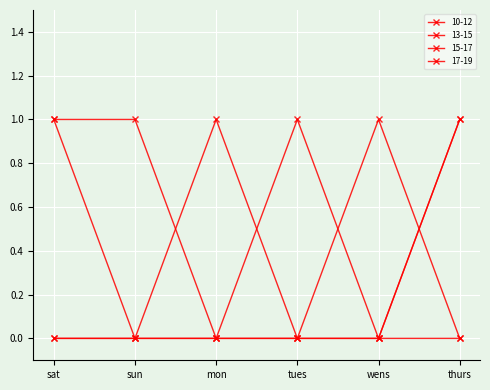

How many lines are shown in the chart?

4